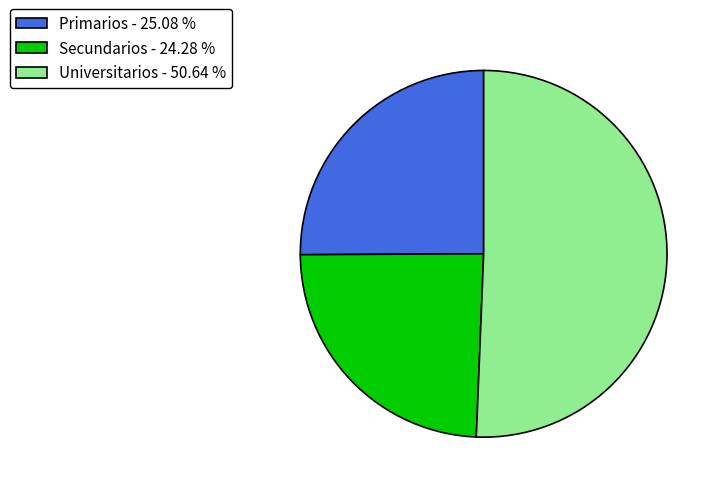

What is the ratio of the value at Primarios - 25.08 % to the value at Universitarios - 50.64 %?

0.5